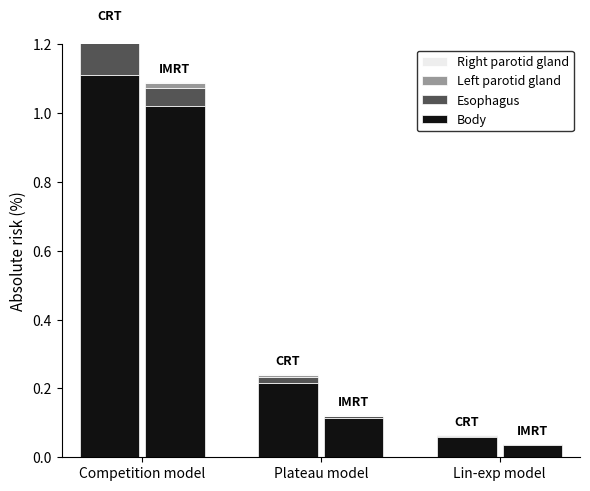

Reading left to right, transcribe all the data shown in this chart.

Body: Competition model=1.1	Plateau model=0.2	Lin-exp model=0.1
Esophagus: Competition model=0.1	Plateau model=0.0	Lin-exp model=0.0
Left parotid gland: Competition model=0.0	Plateau model=0.0	Lin-exp model=0.0
Right parotid gland: Competition model=0.0	Plateau model=0.0	Lin-exp model=0.0